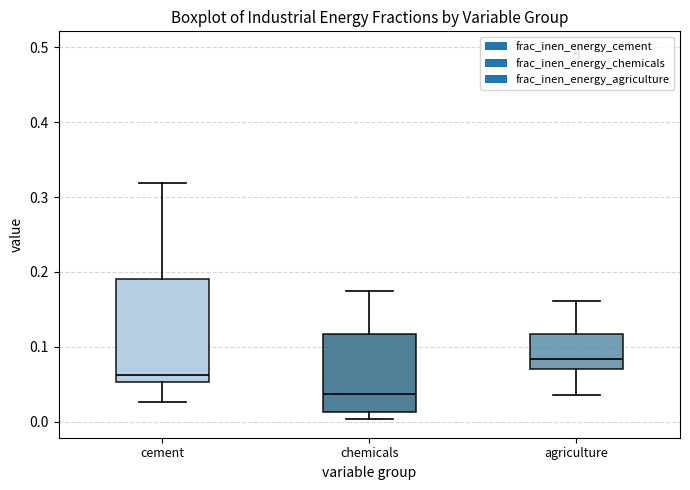

Comparing the boxes themselves (not the whiskers), which one is the tallest?

cement